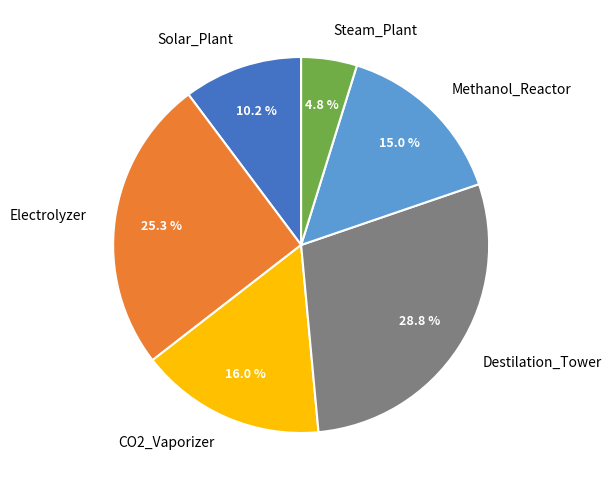

Does Electrolyzer account for over 50% of the chart?

No